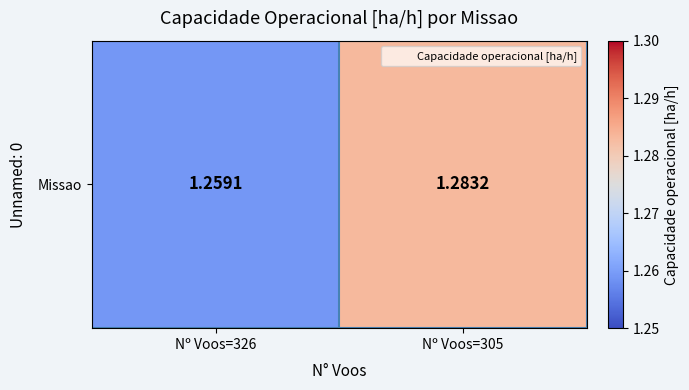

List the labels in order of value, largest first.

Nº Voos=305, Nº Voos=326